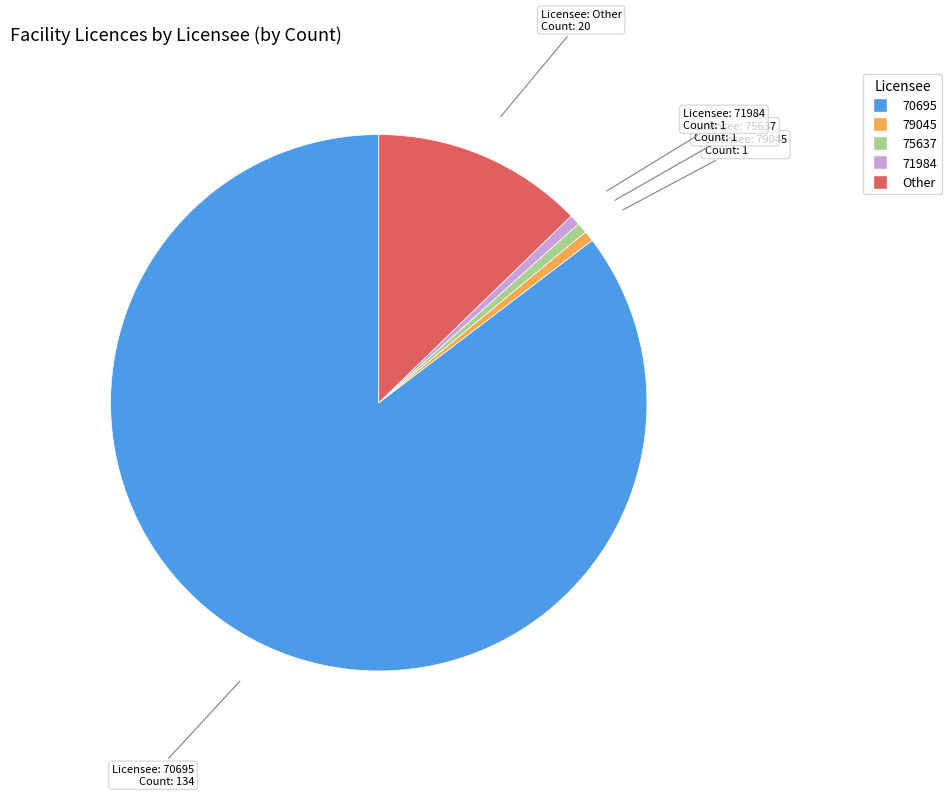

Which slice is the largest?

70695